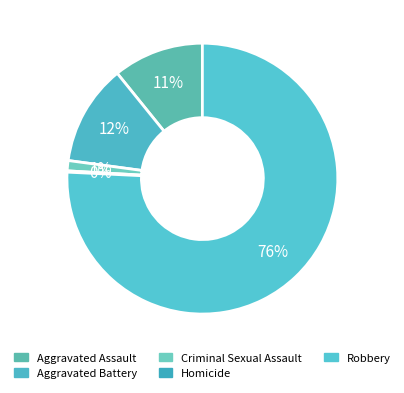

Does Aggravated Battery represent more than half of the total?

No